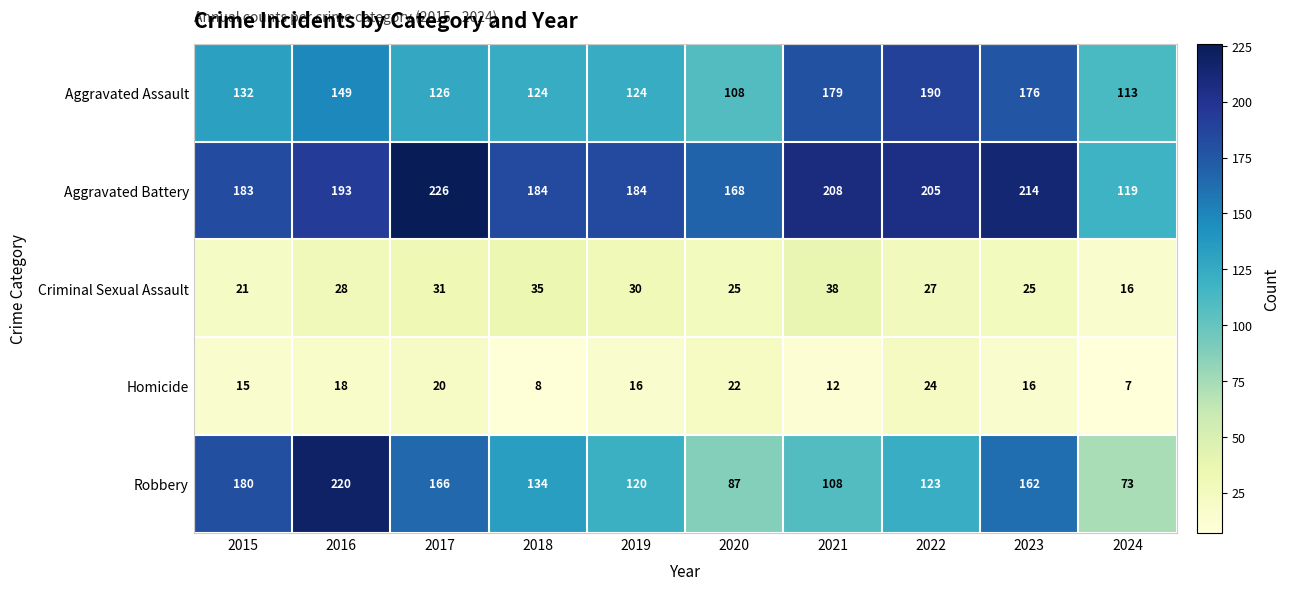

At which category is the sum across all series the highest?

2016